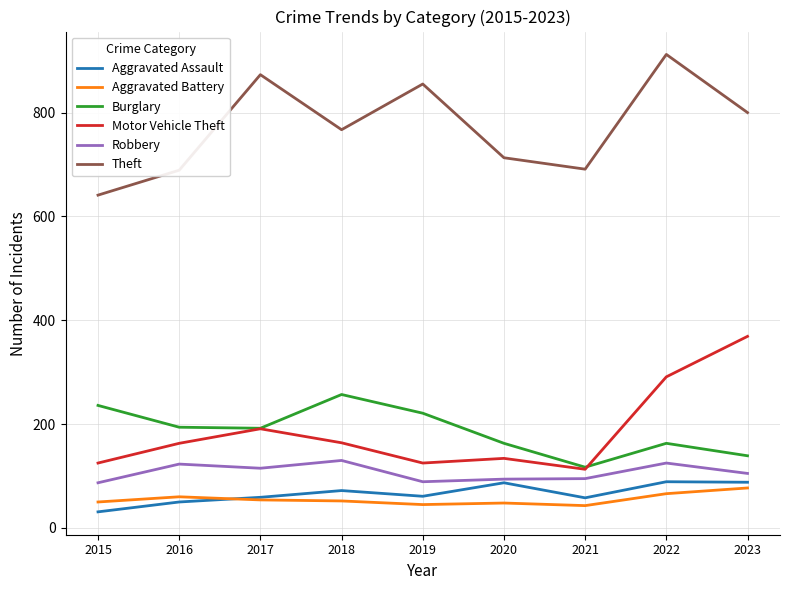

Is the value of Aggravated Battery at 2019 greater than the value of Theft at 2019?

No